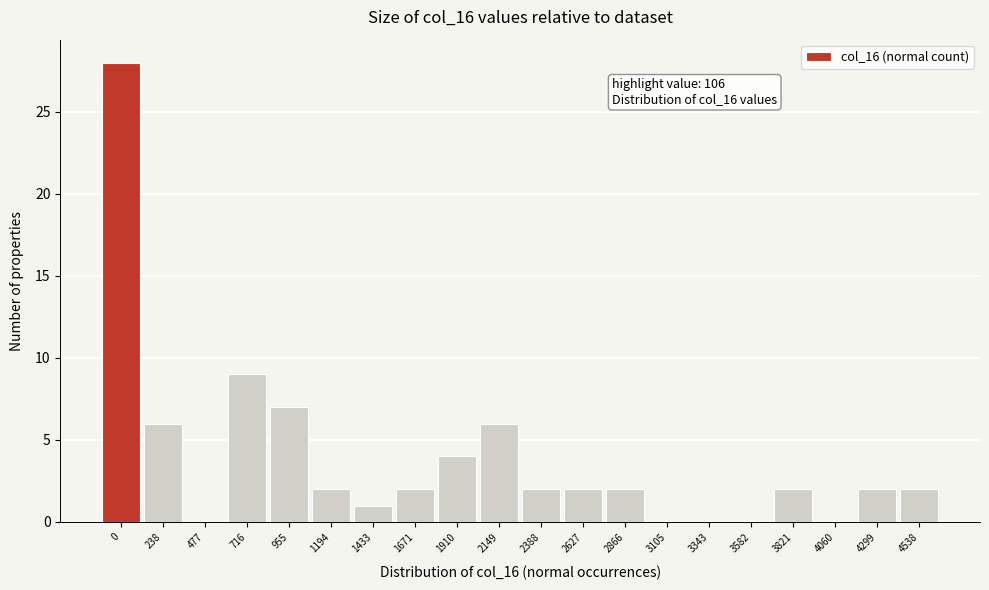

Reading left to right, list all the values displayed in this chart.

0=28	238=6	477=0	716=9	955=7	1194=2	1433=1	1671=2	1910=4	2149=6	2388=2	2627=2	2866=2	3105=0	3343=0	3582=0	3821=2	4060=0	4299=2	4538=2